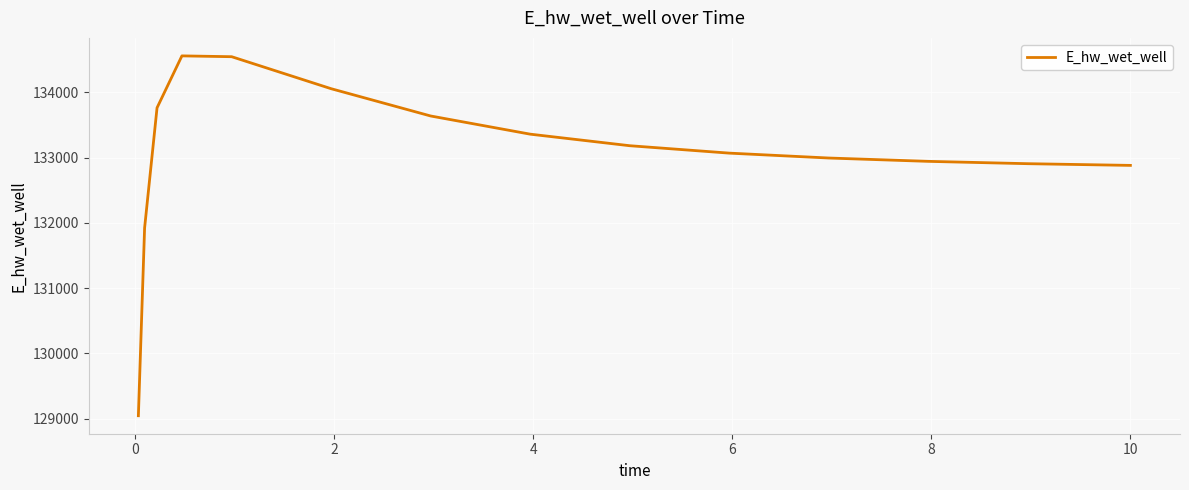

What is the greatest value displayed?

134560.4